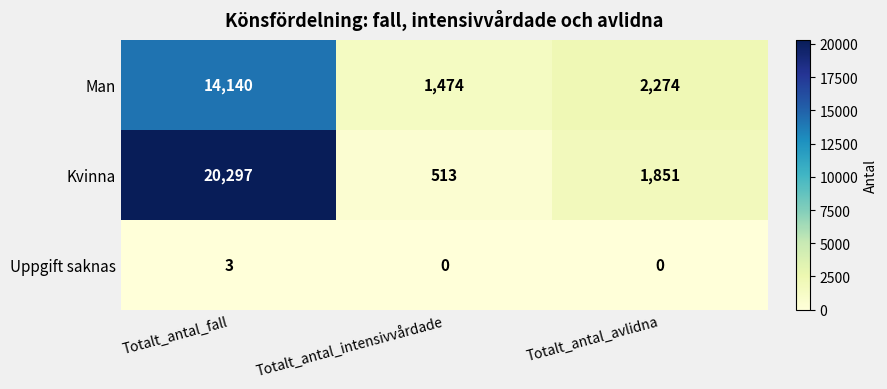

What is the difference between the maximum and minimum values in the Kvinna series?

19784